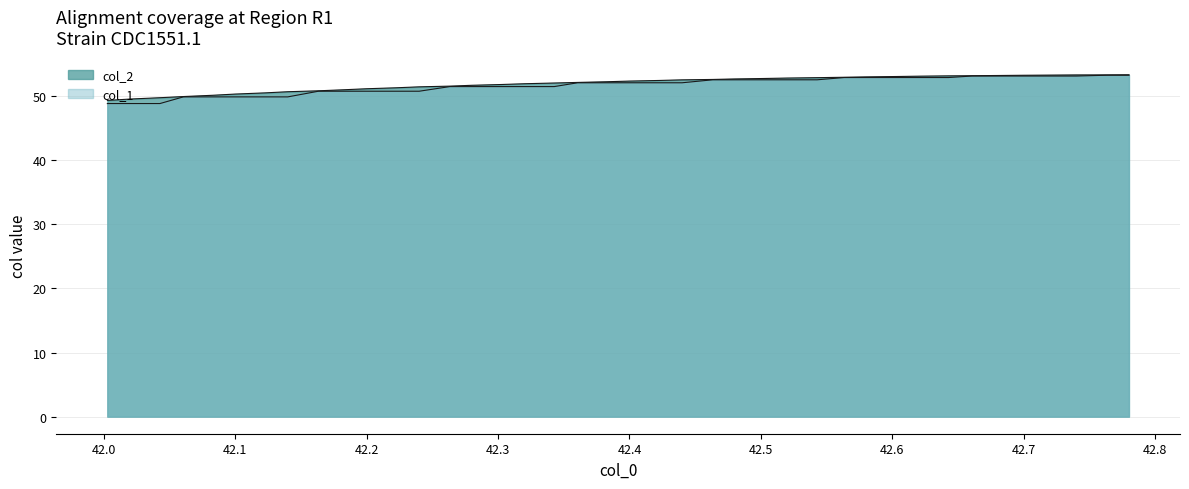

True or false: col_2 and col_1 intersect in this chart.

False